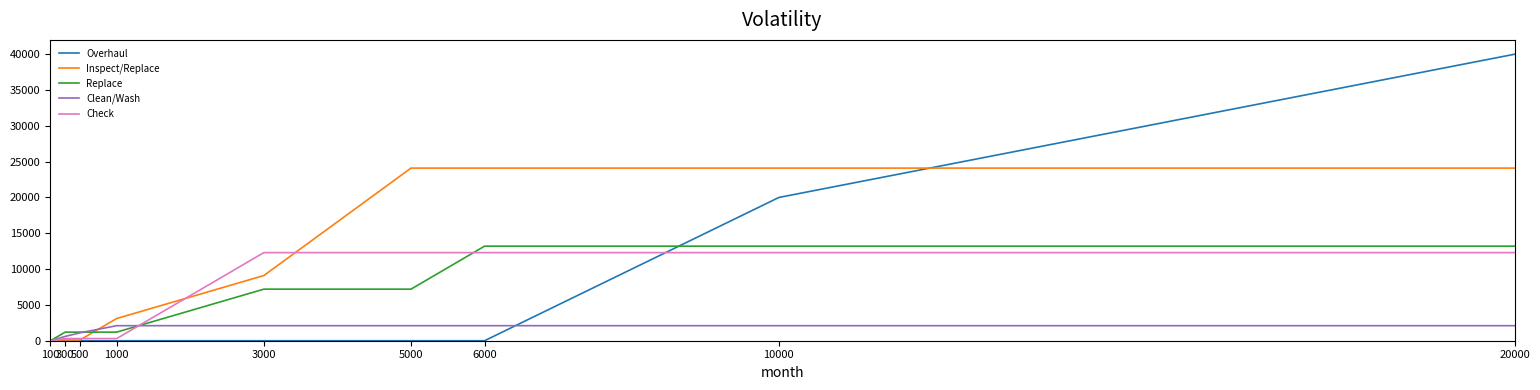

Rank the series at 20000 from highest to lowest value.

Overhaul, Inspect/Replace, Replace, Check, Clean/Wash